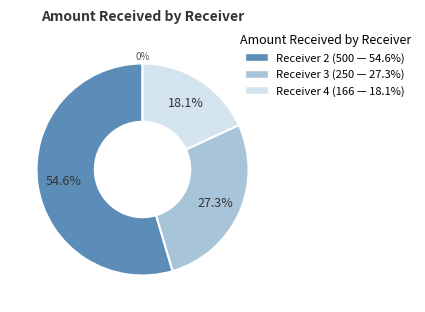

Which has a higher value, Receiver 4 or Receiver 3?

Receiver 3